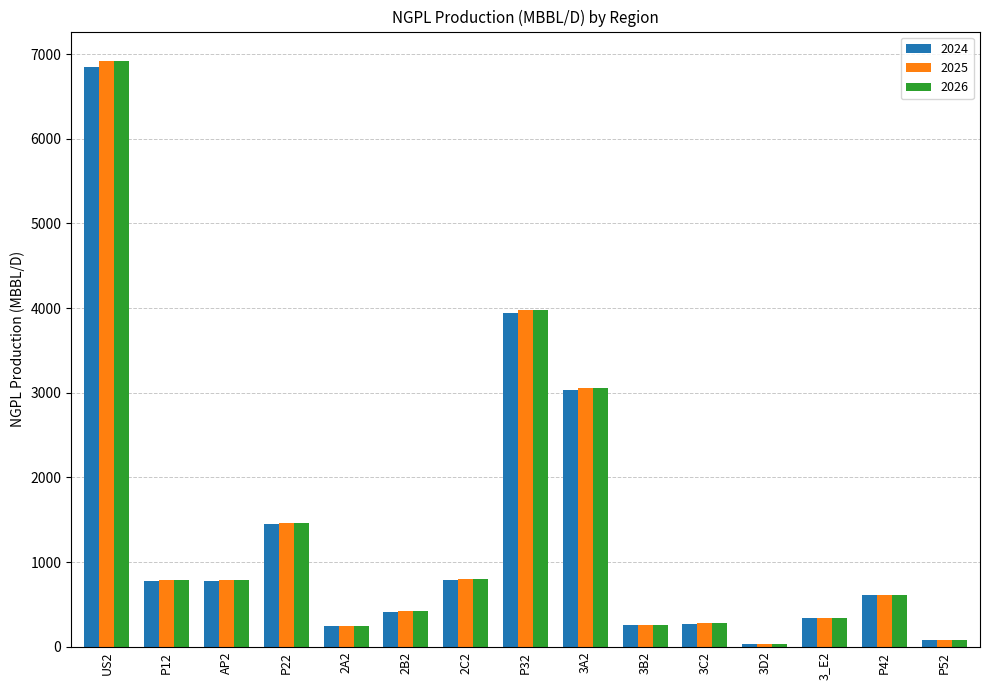

The value of 2026 at P12 is 789. True or false?

True